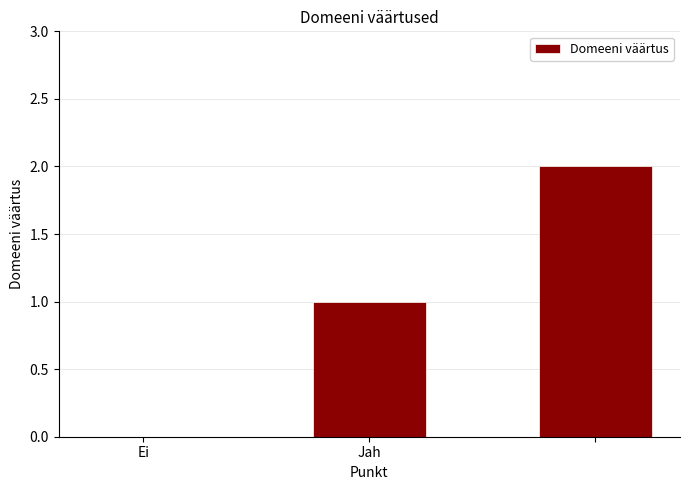

What is the sum of all values?

3